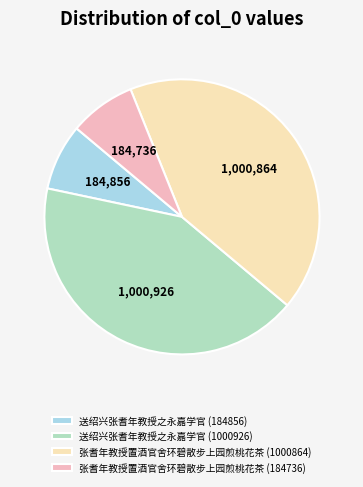

Is there a majority slice in this chart?

No